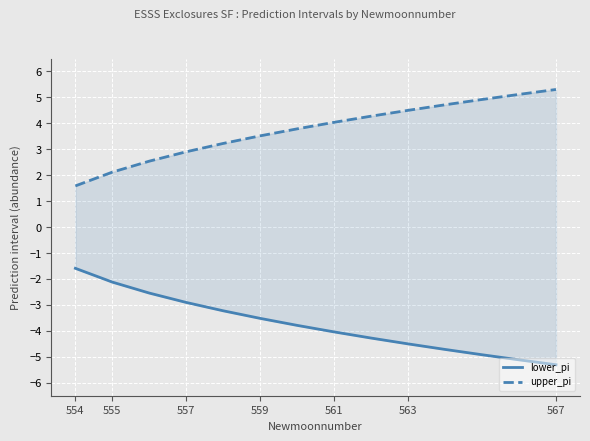

What is the value of the upper_pi point at the 12th from the left?

4.9